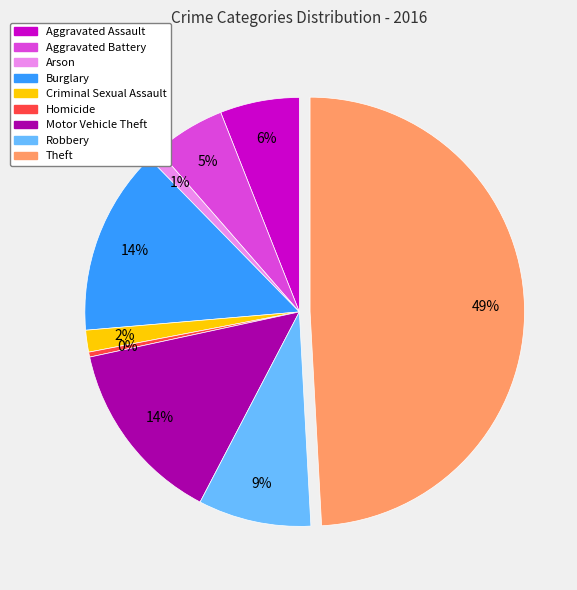

Do Aggravated Assault and Aggravated Battery together represent more than half of the pie?

No